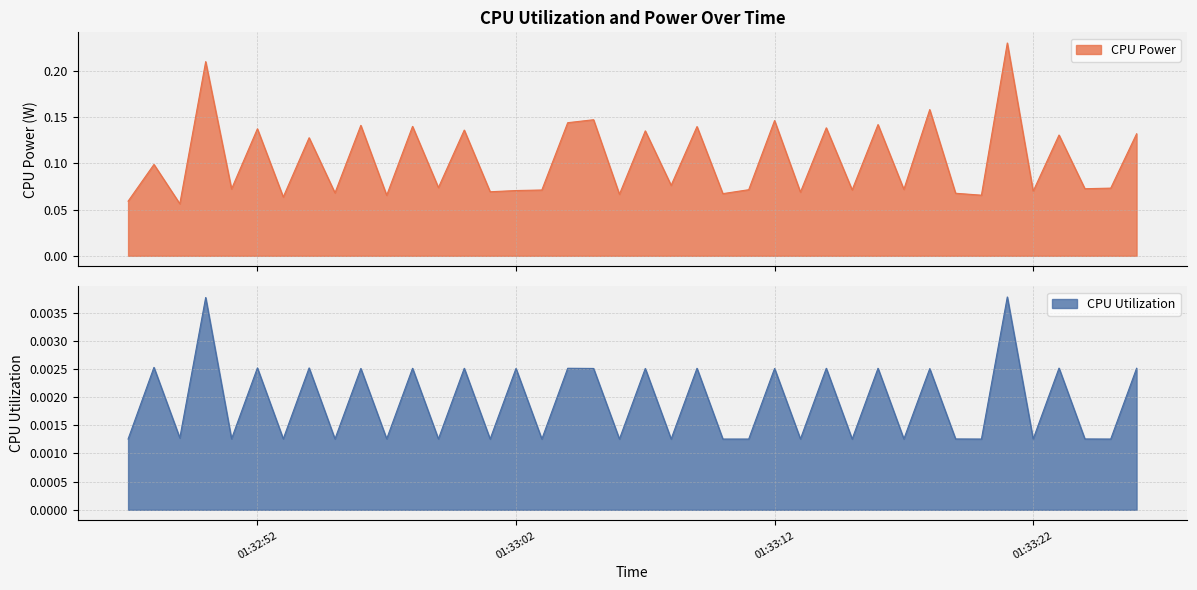

True or false: CPU Power has more than 0 points higher than both neighbors.

True